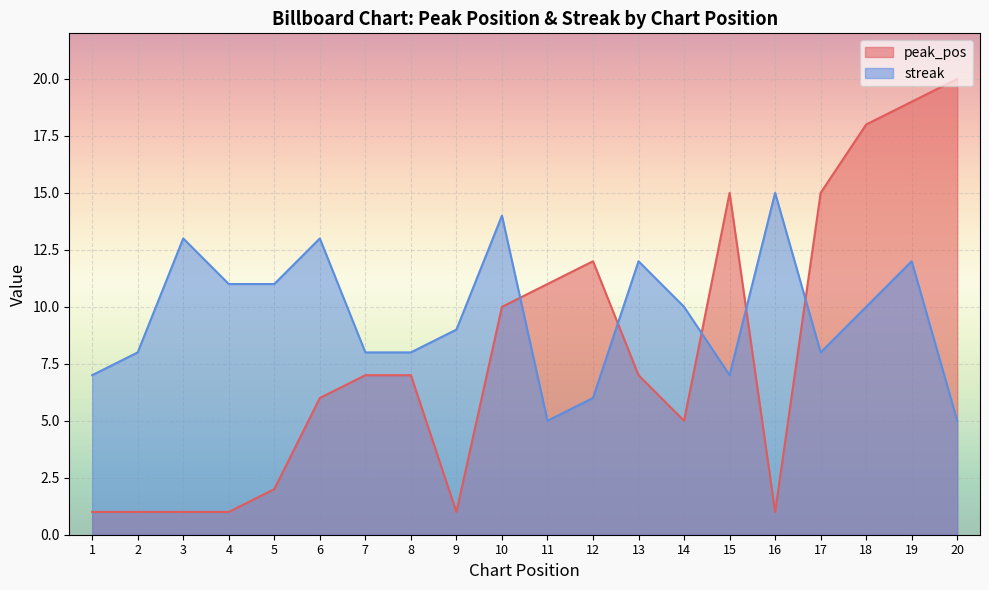

Between 1 and 20, which series saw the biggest shift?

peak_pos